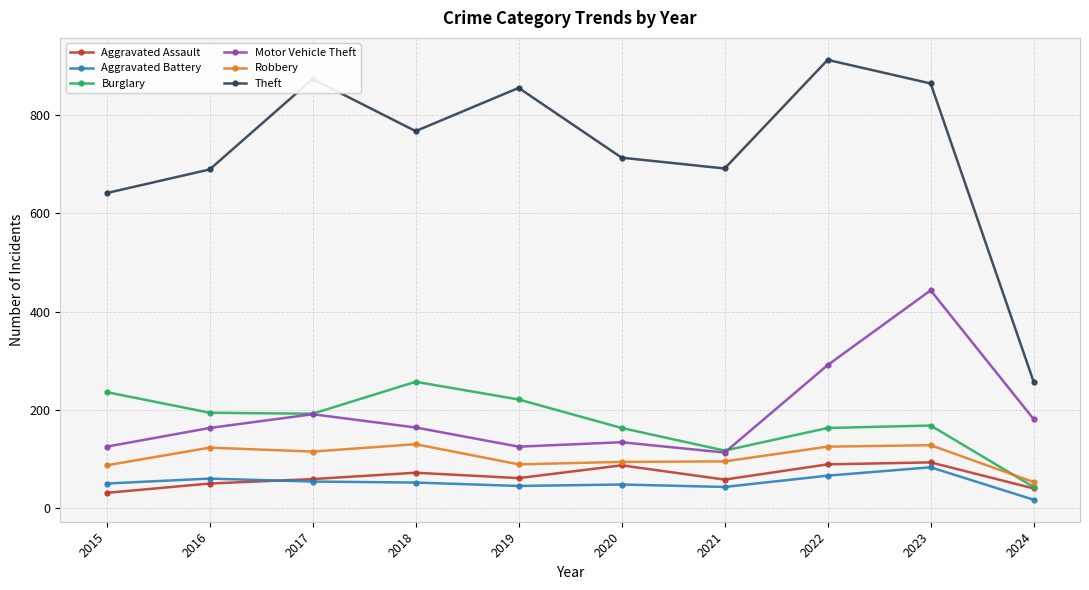

What is the difference between the Robbery values at 2019 and 2022?

36